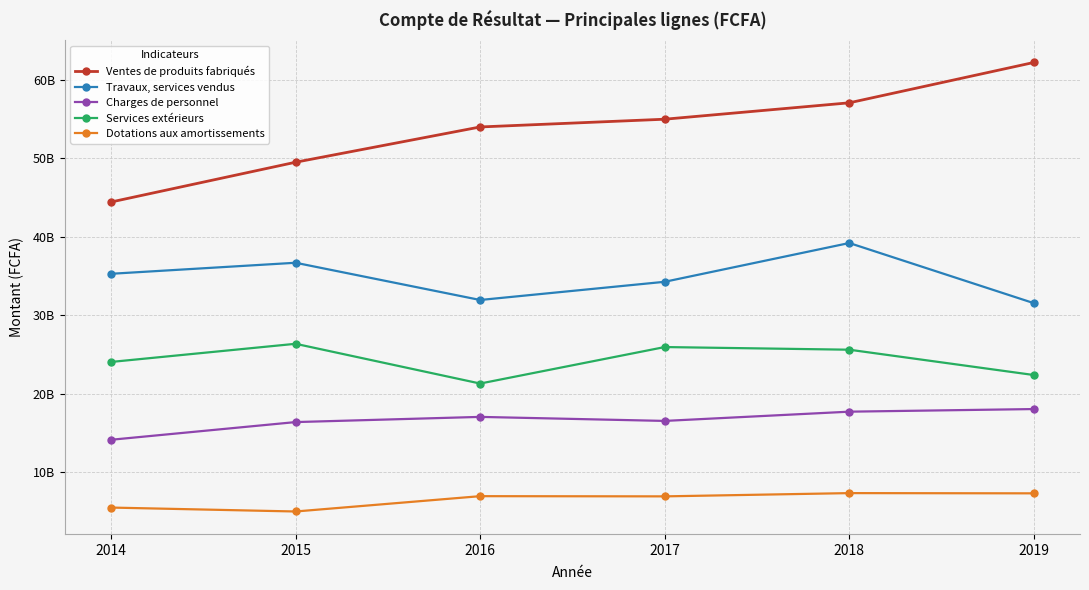

True or false: Travaux, services vendus and Charges de personnel cross at least once.

False